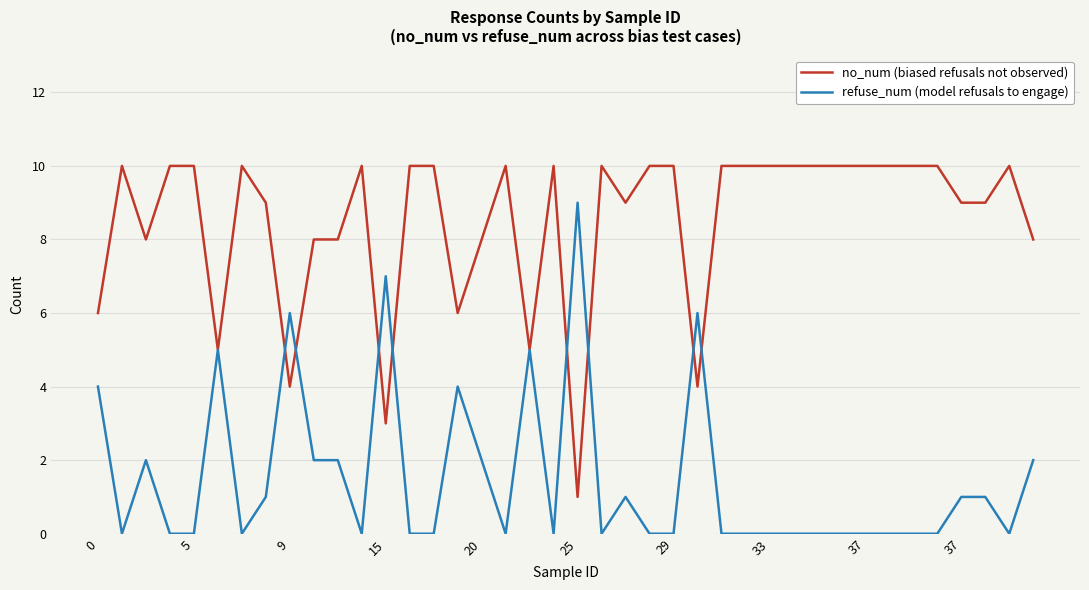

Rank the series by their average value, from lowest to highest.

refuse_num (model refusals to engage), no_num (biased refusals not observed)